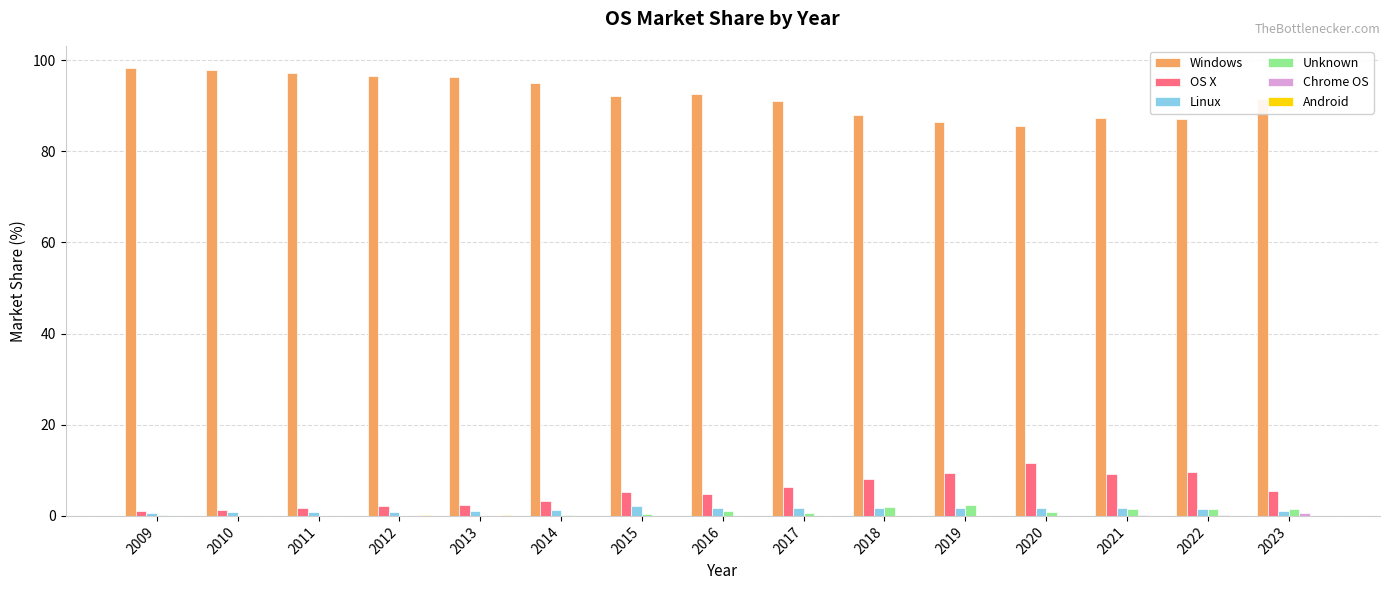

The OS X series shows 9.4 at 2019. True or false?

True